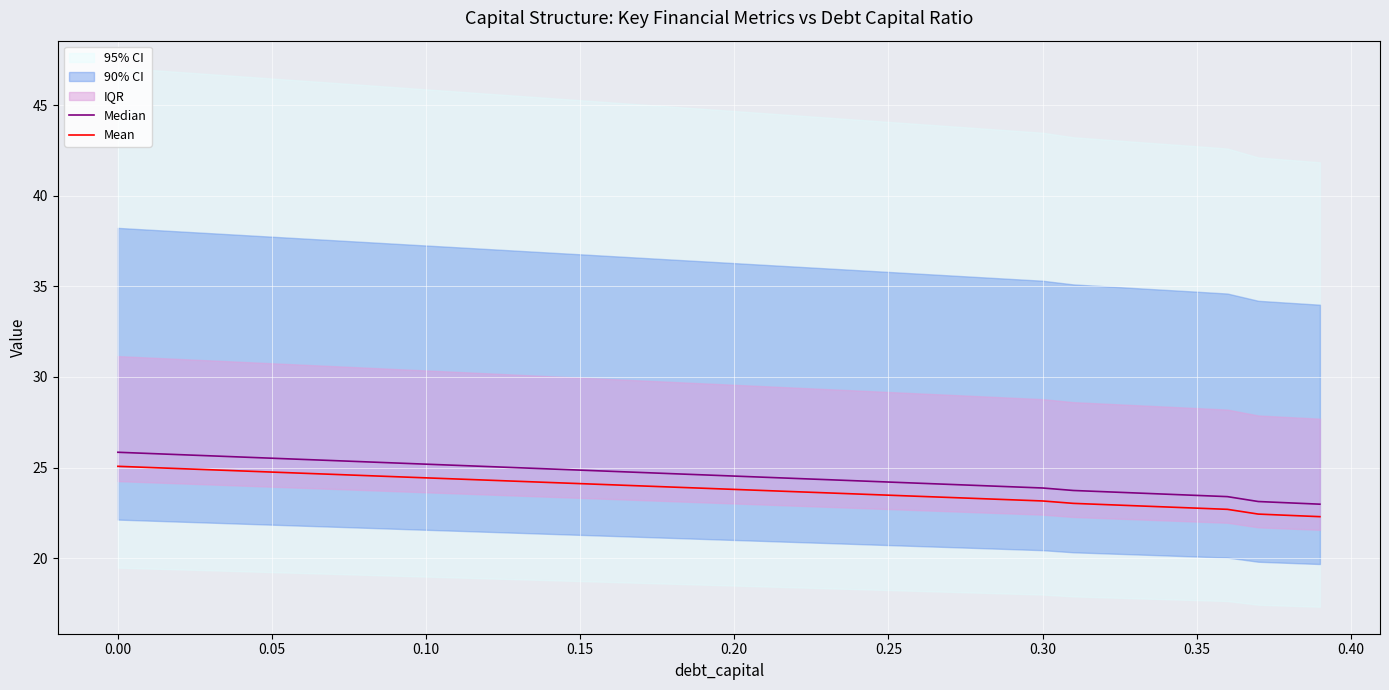

Rank the series by their average value, from highest to lowest.

Median, Mean